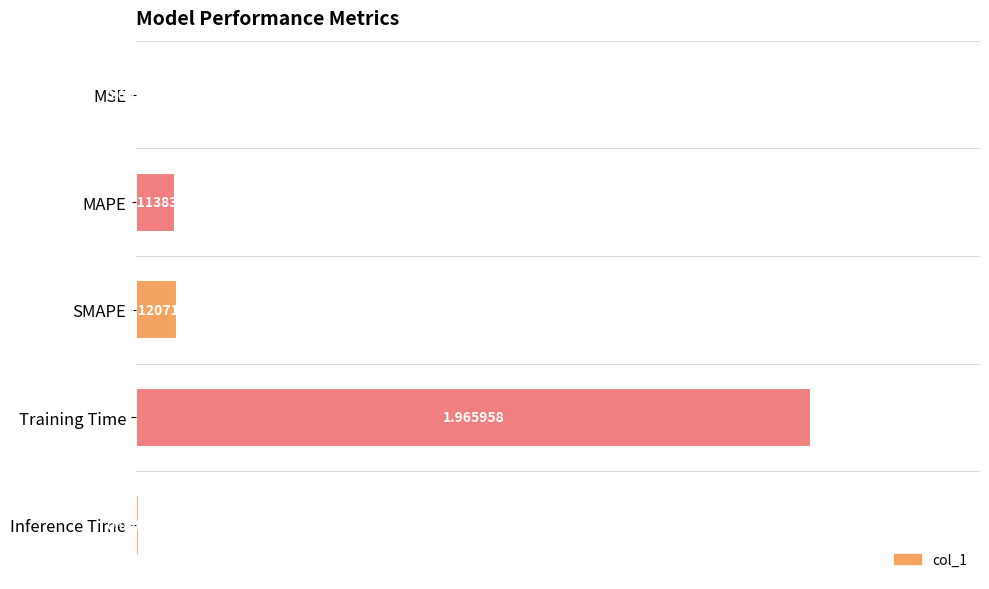

Are the bars horizontal?

Yes